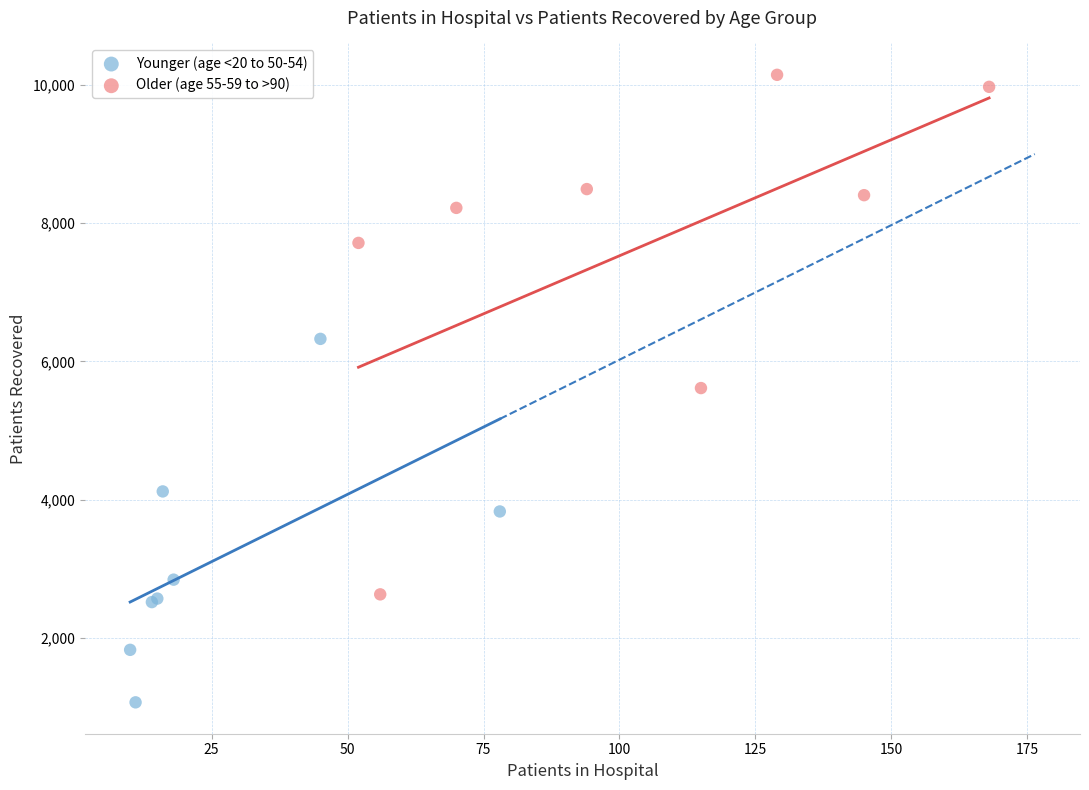

Which series reaches the maximum Y coordinate?

Older (age 55-59 to >90)